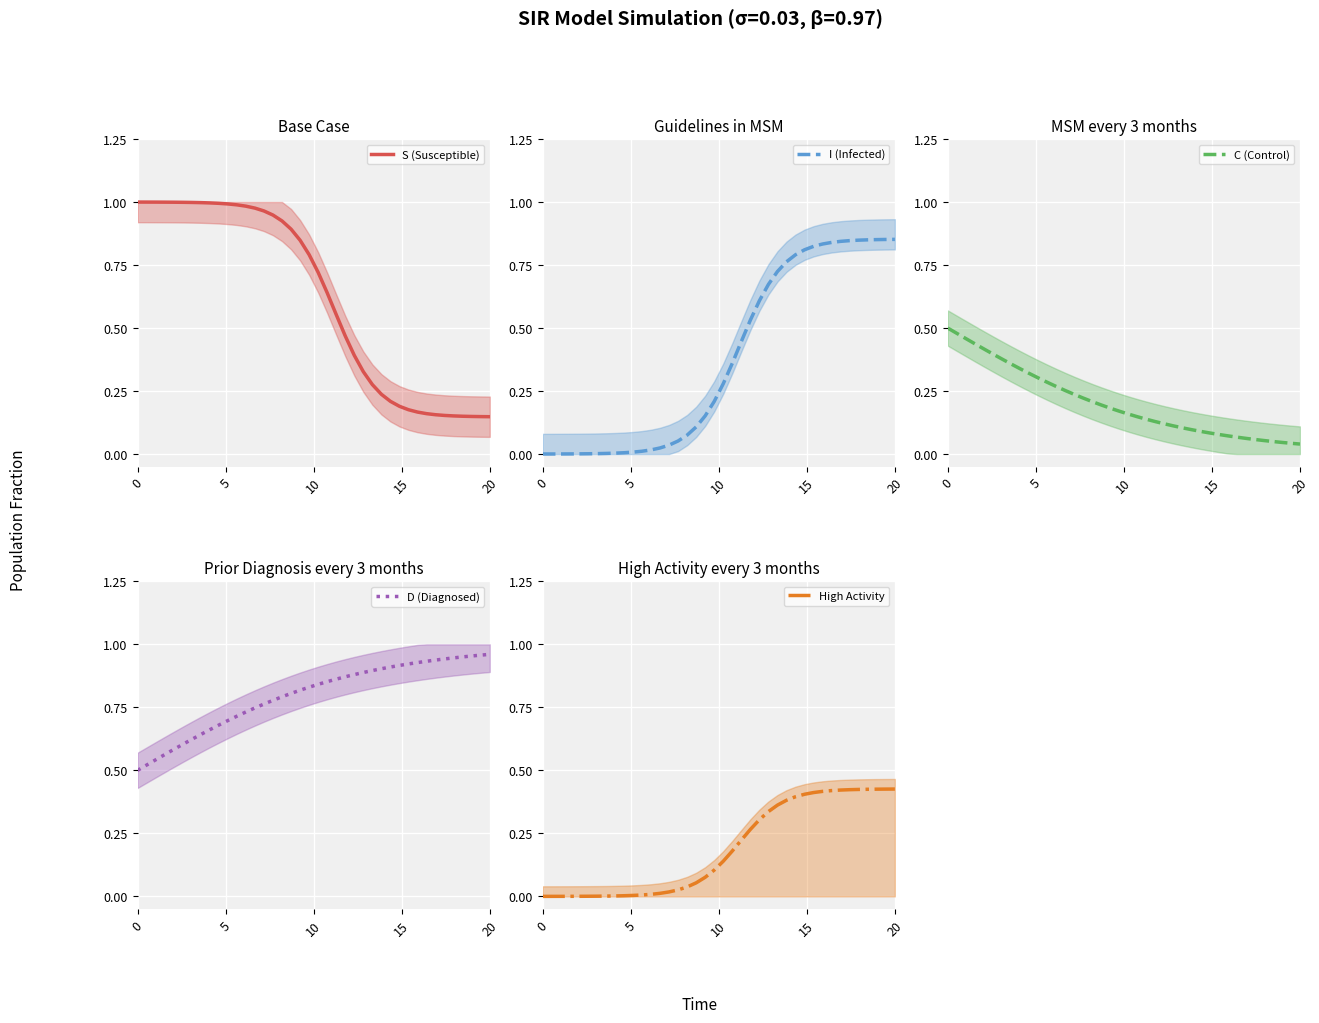

True or false: High Activity and I (Infected) cross at least once.

False